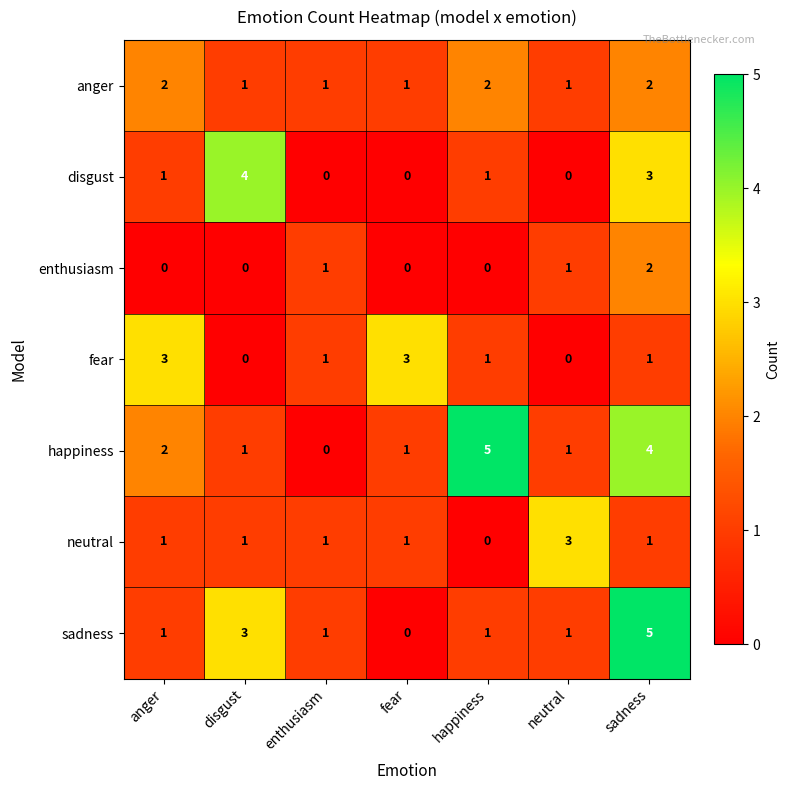

Which category has the lowest value in the happiness series?

enthusiasm